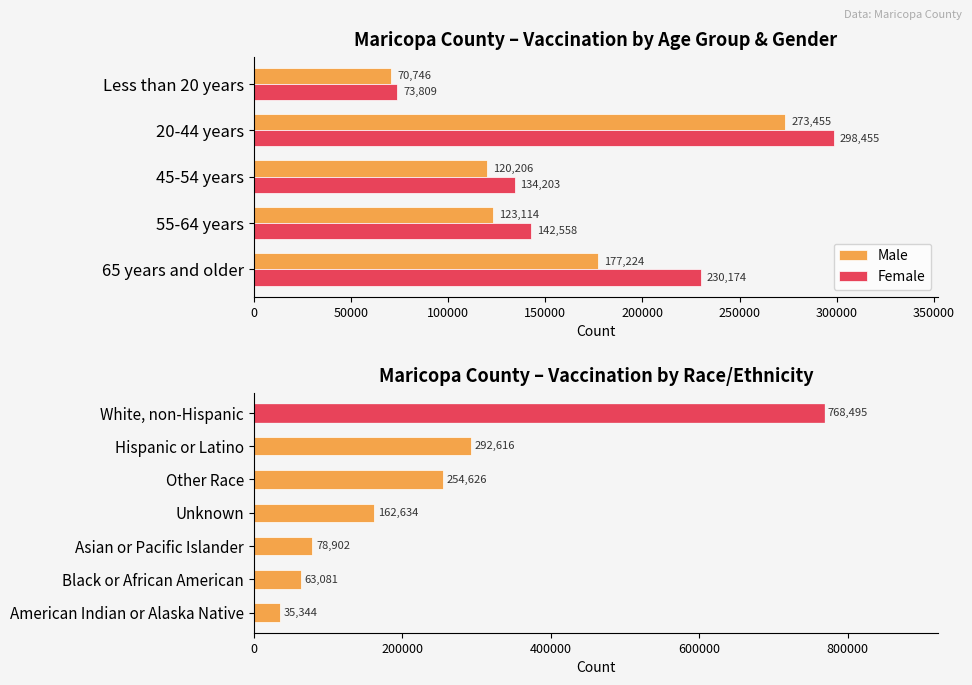

What is the spread (max minus min) of values at 65 years and older?

52950